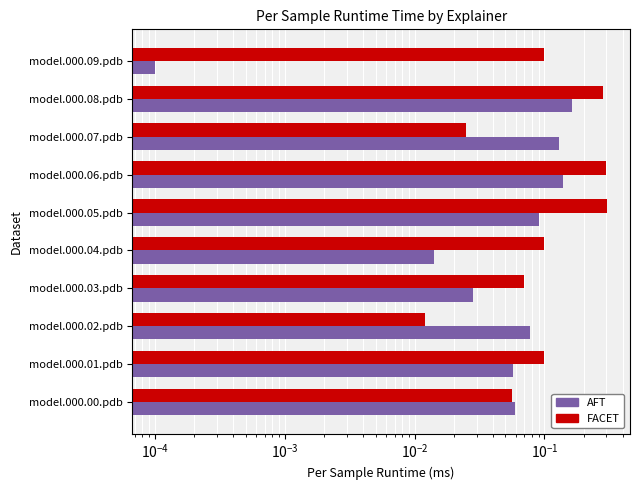

What is the greatest value displayed?

0.3